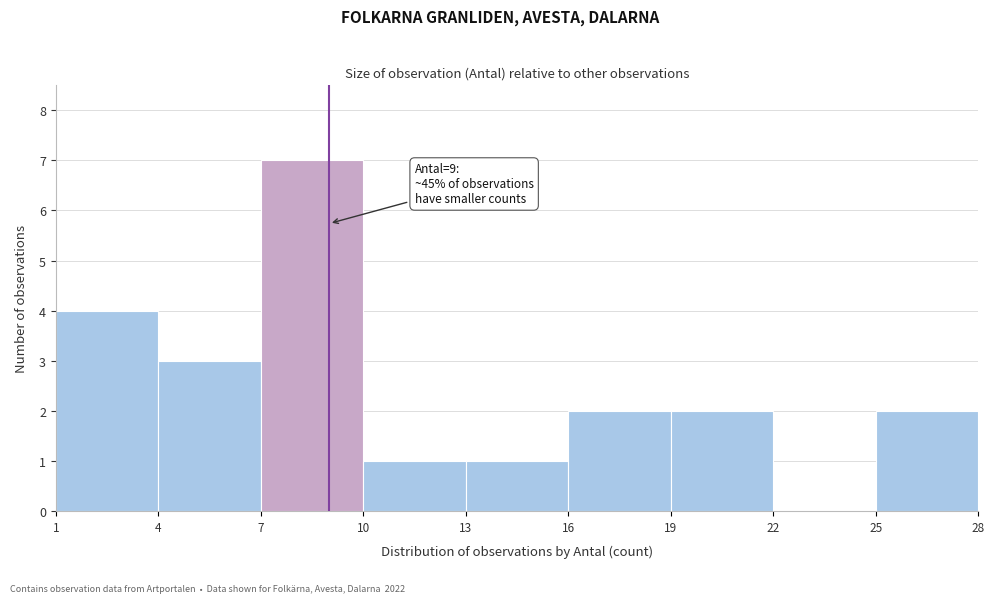

Which range on the x-axis has the tallest bar?

7 to 10